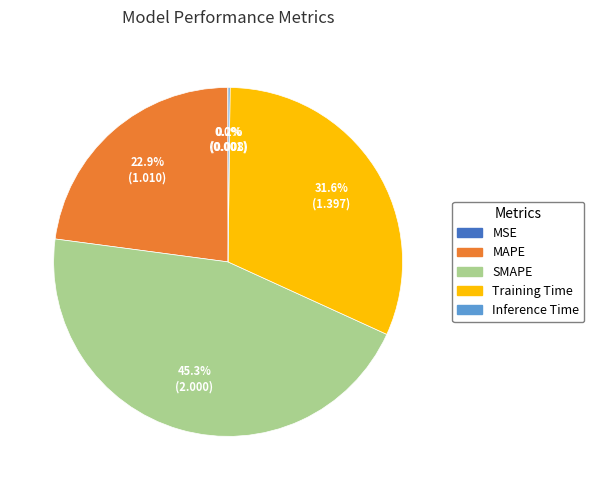

Combined, what portion of the pie is SMAPE and Training Time?

76.9%